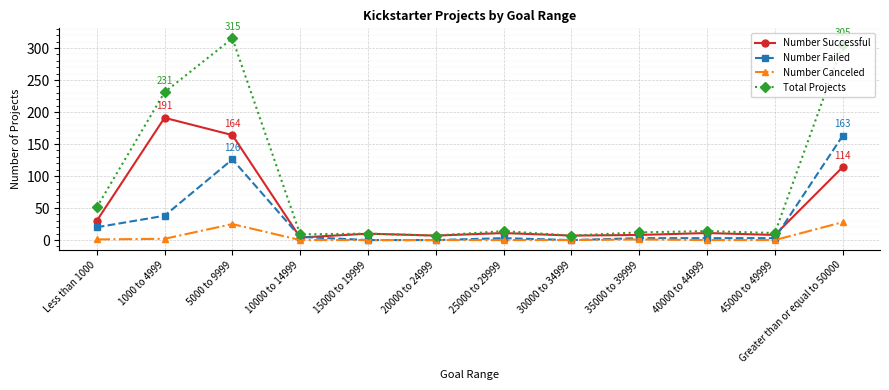

What is the spread (max minus min) of values at 5000 to 9999?

290